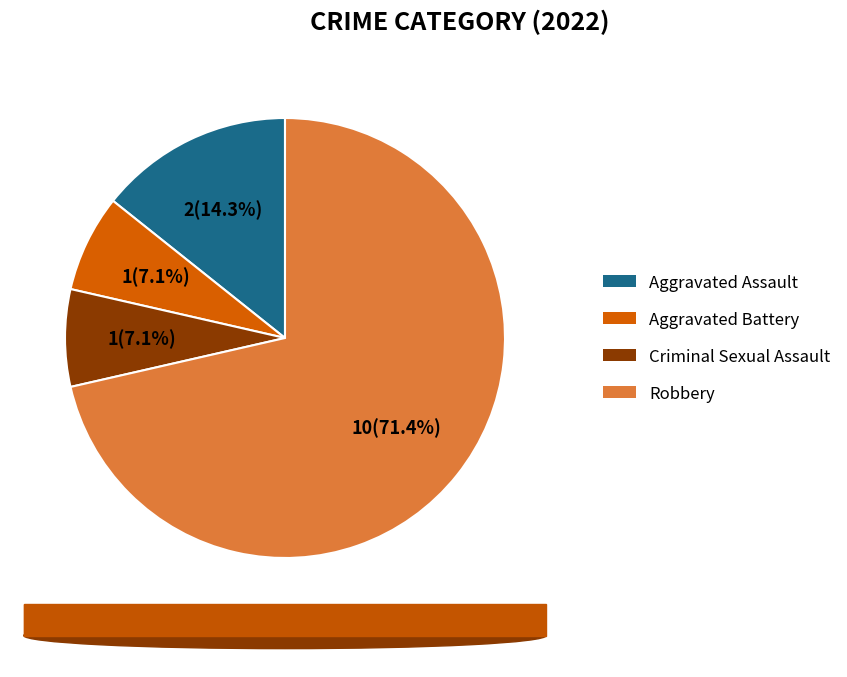

Approximately how many times larger is the value at Robbery compared to Aggravated Battery?

10.0